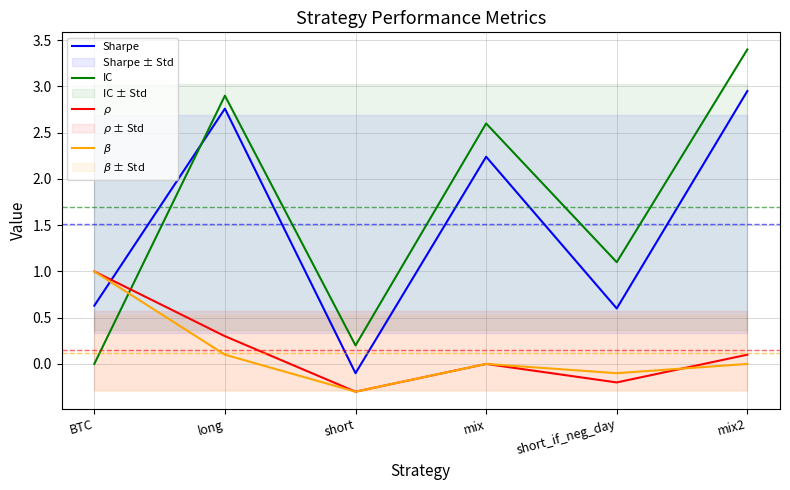

How many values in the $\rho$ series are below 0?

2